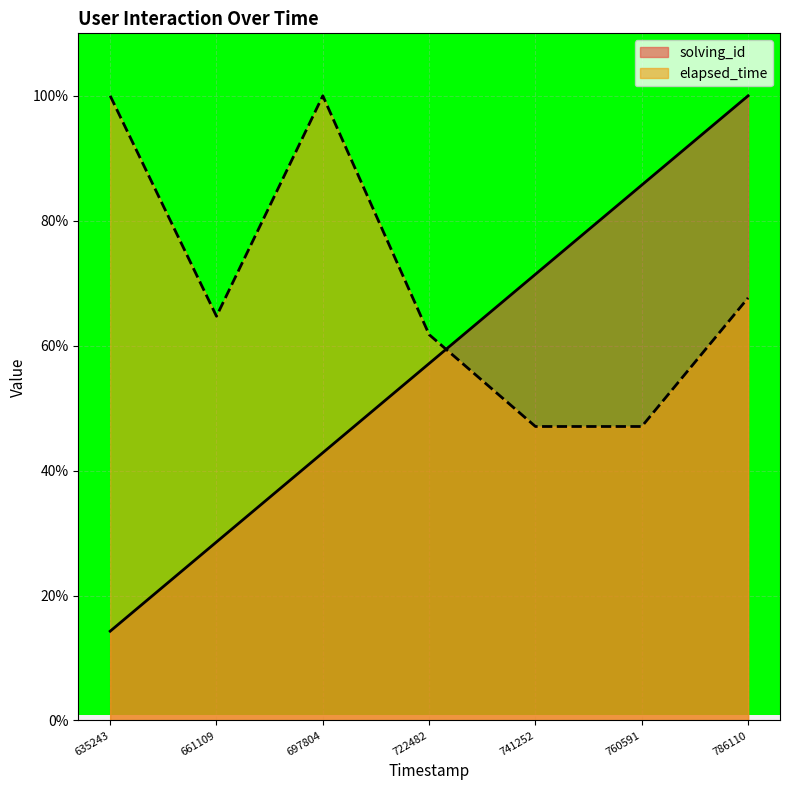

What value does the elapsed_time series have at 741252?

47.1